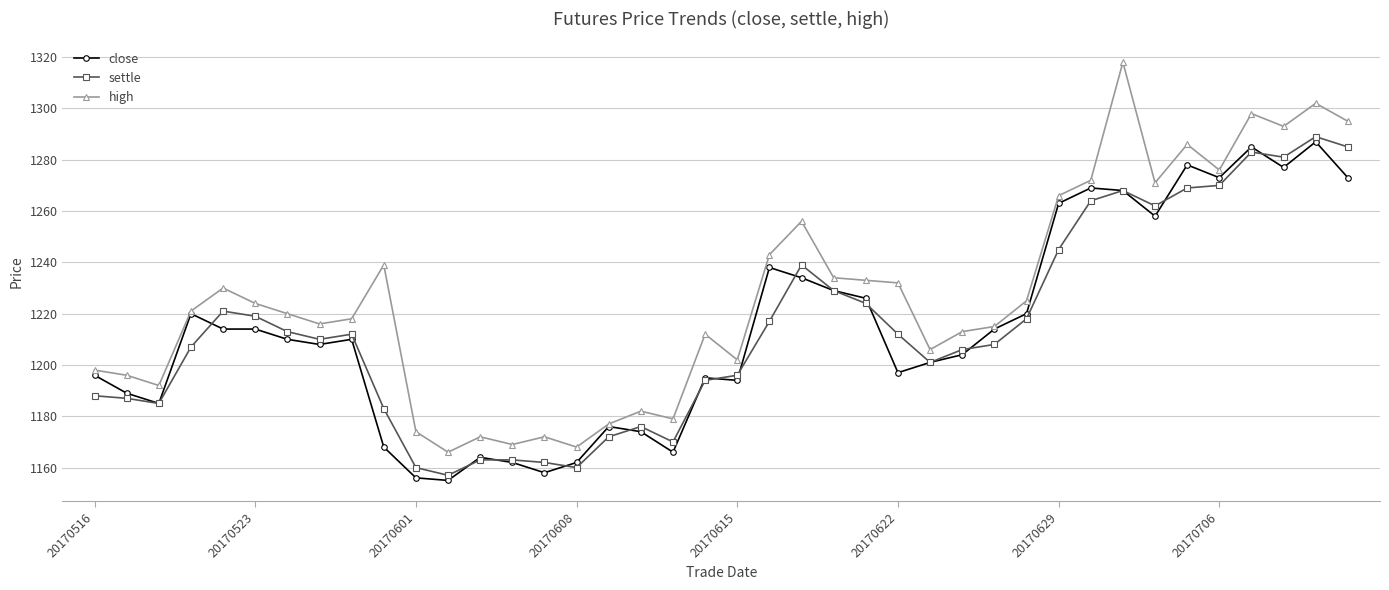

True or false: settle and high cross at least once.

False